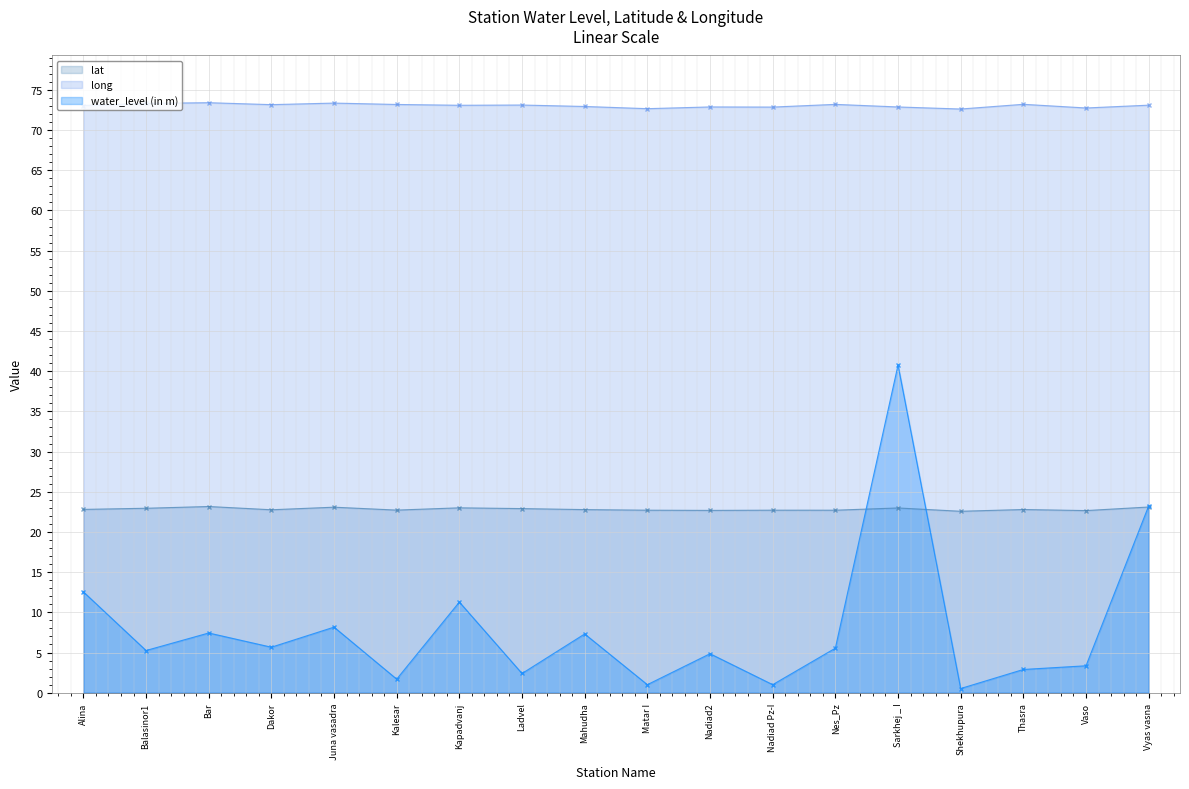

What is the value of the lat point at the 9th from the left?

22.8